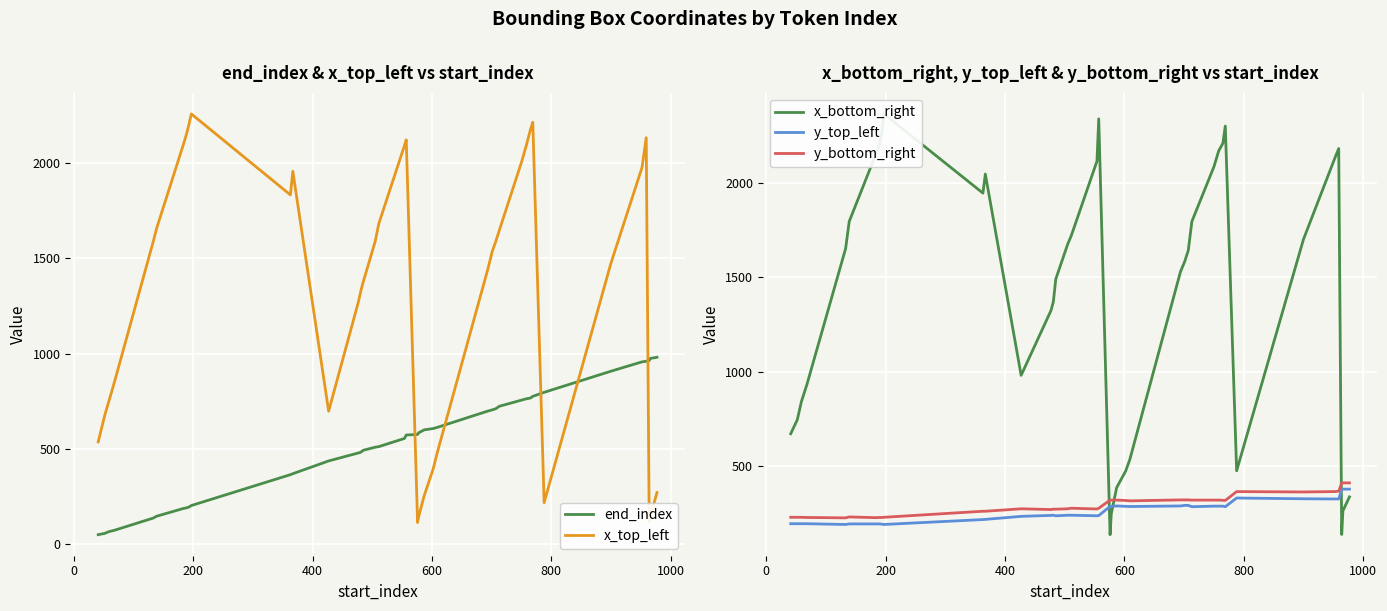

Reading left to right, what are all the values shown in this chart?

end_index: 50	57	66	73	137	147	187	191	195	203	365	370	437	479	483	493	509	512	555	573	576	585	600	607	613	699	705	711	724	756	763	767	776	797	908	957	960	964	975	981
x_top_left: 537	677	752	849	1586	1659	2091	2153	2203	2258	1833	1957	698	1273	1330	1377	1589	1682	2092	2122	114	147	254	394	481	1447	1536	1589	1648	2004	2091	2175	2214	218	1476	1977	2133	118	148	271
x_bottom_right: 673	747	844	932	1653	1796	2147	2197	2253	2365	1946	2047	982	1325	1372	1491	1676	1721	2115	2339	139	250	388	475	536	1531	1584	1643	1796	2086	2170	2210	2301	477	1702	2127	2182	140	265	339
y_top_left: 197	197	197	197	193	196	196	196	195	193	219	220	236	241	242	239	242	242	239	240	289	289	291	289	288	291	294	294	287	290	290	290	287	333	329	328	328	379	380	380
y_bottom_right: 231	231	231	230	228	233	229	230	230	231	263	263	276	272	274	274	276	279	275	279	322	322	322	320	318	323	323	323	322	322	322	321	320	367	365	367	369	412	413	413